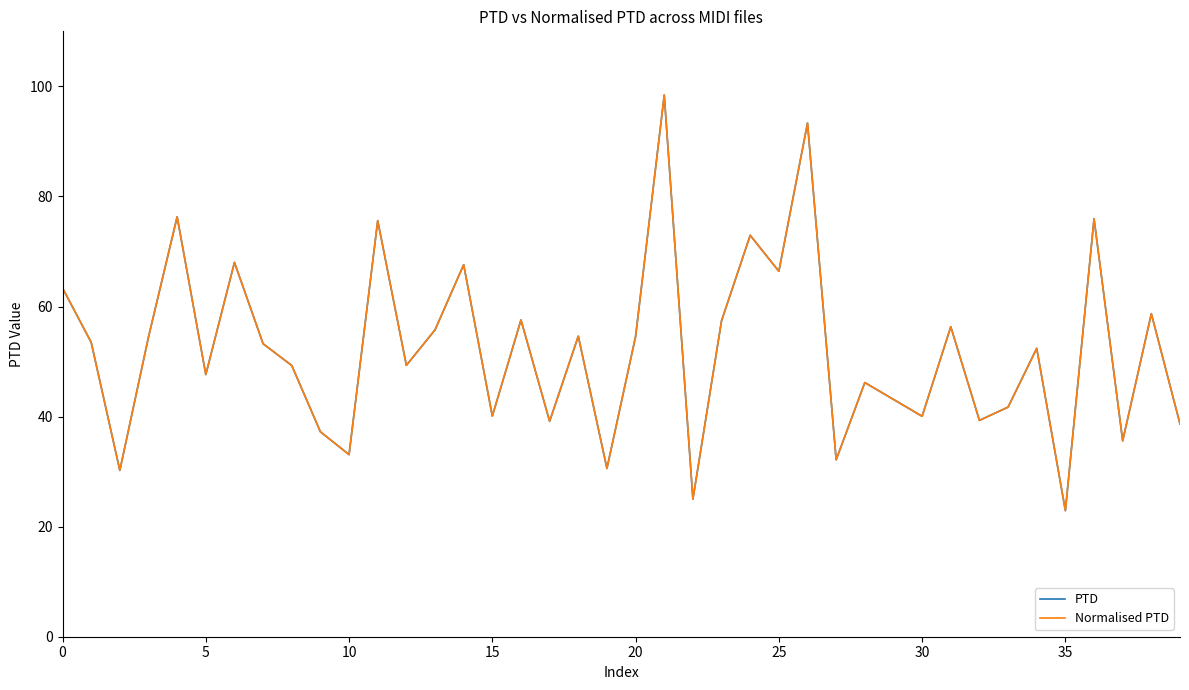

Does the chart display data point markers on the line(s)?

No